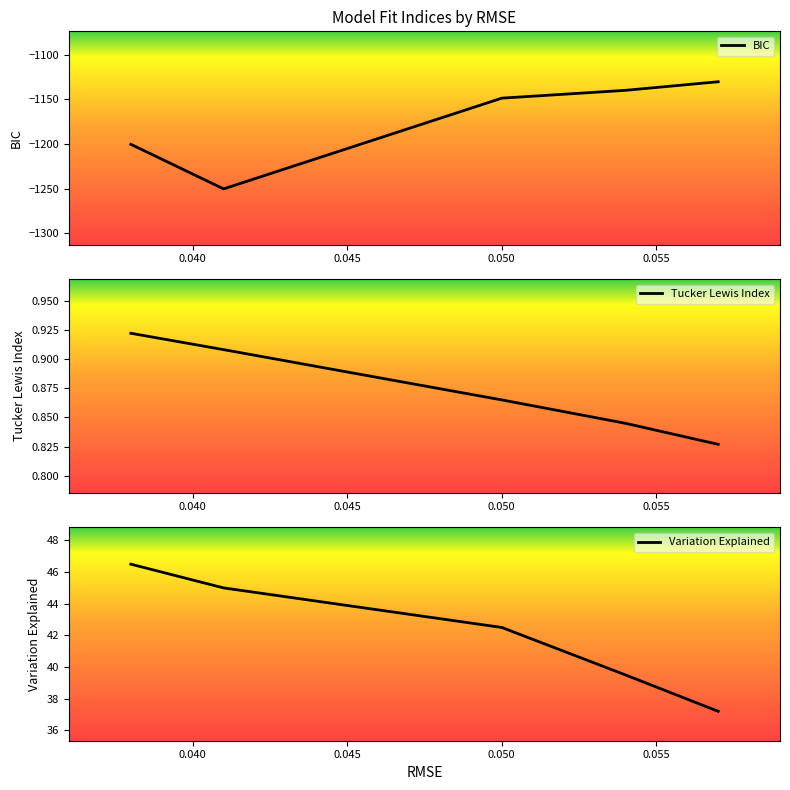

What is the minimum value for Variation Explained?

37.2